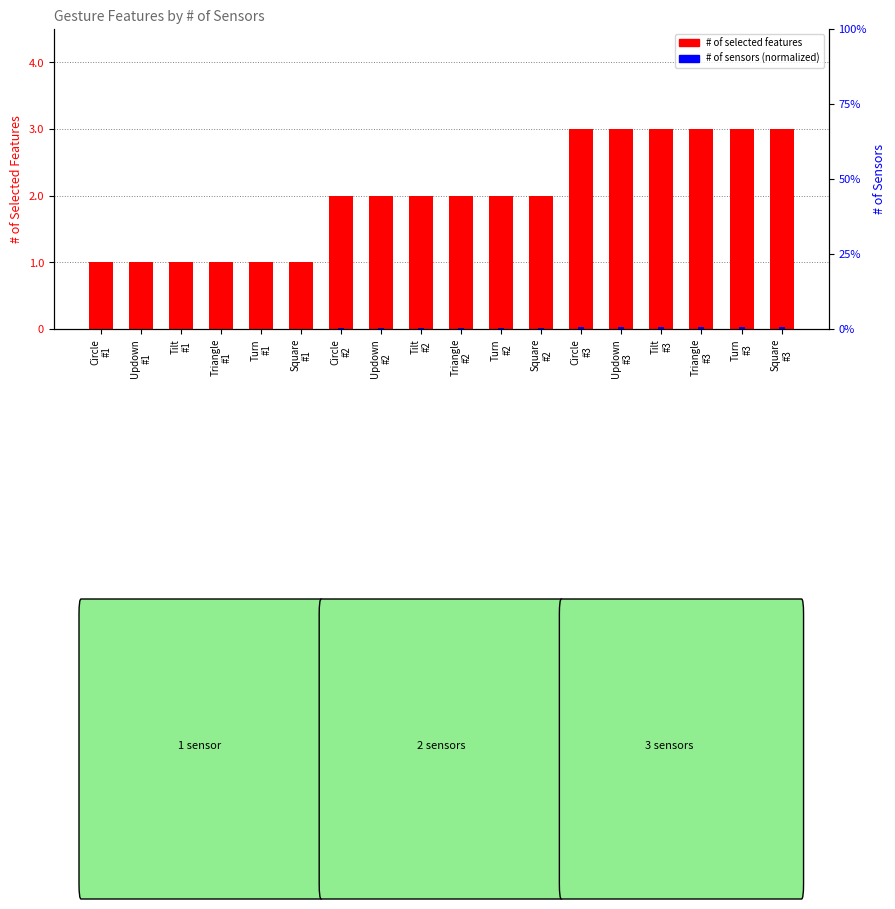

What position from the right is Tilt
#3?

4